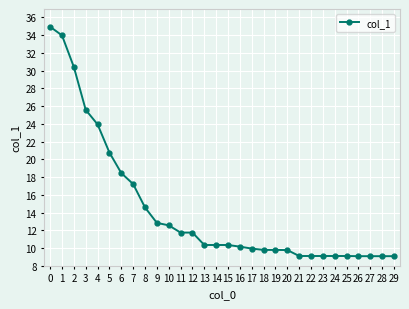

Reading left to right, what are all the values shown in this chart?

34.9	34.0	30.4	25.6	23.9	20.8	18.4	17.2	14.6	12.8	12.6	11.7	11.7	10.3	10.3	10.3	10.2	9.9	9.8	9.8	9.8	9.1	9.1	9.1	9.1	9.1	9.1	9.1	9.1	9.1